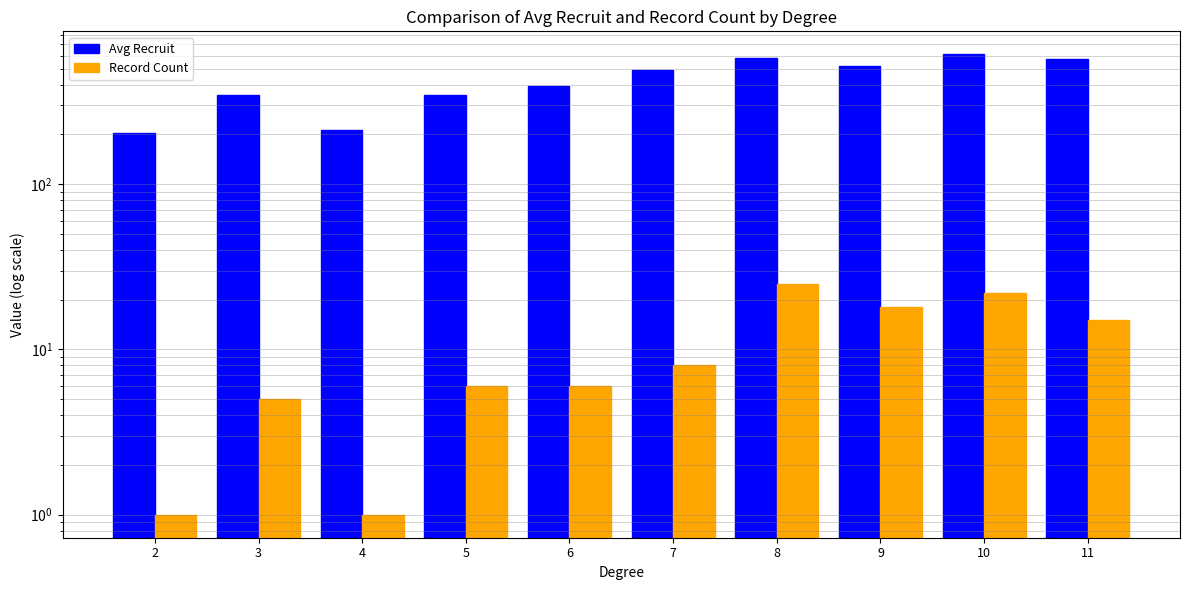

What is the value of the Avg Recruit bar at the 1st from the left?

203